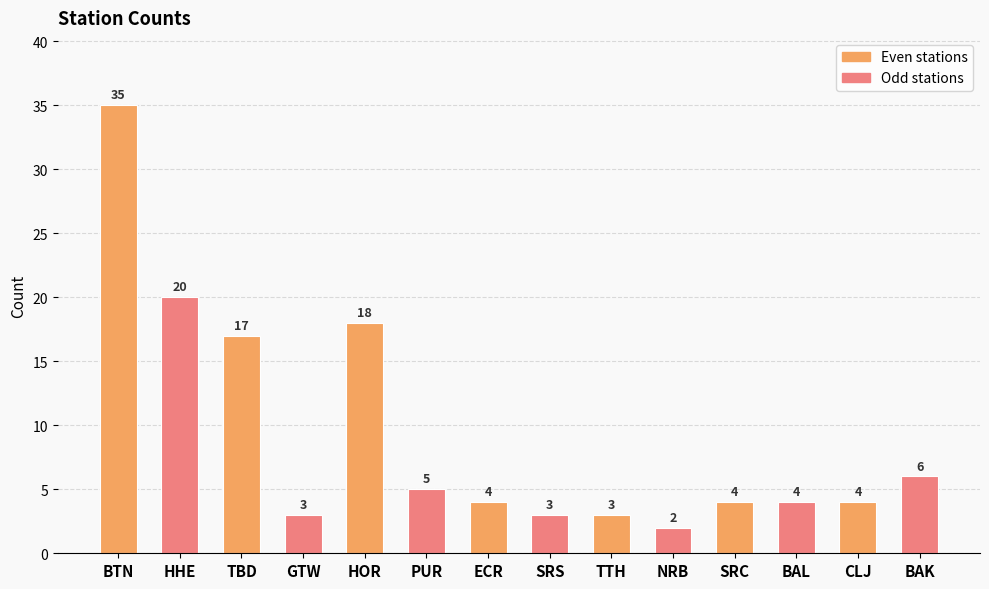

What position from the left is SRS?

8